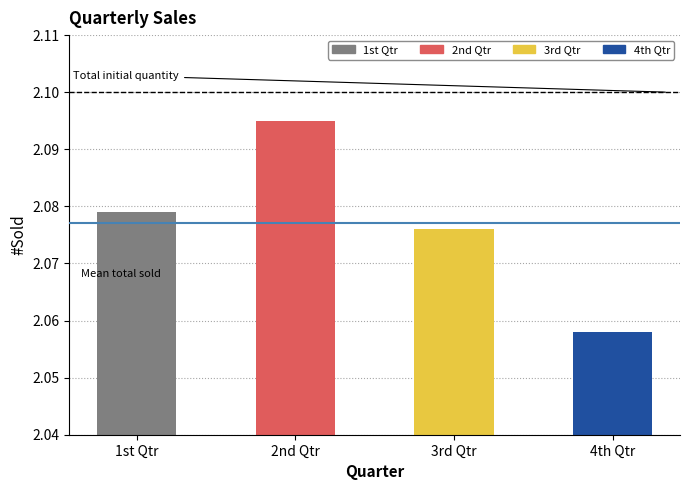

What is the label of the 4th bar from the right?

1st Qtr